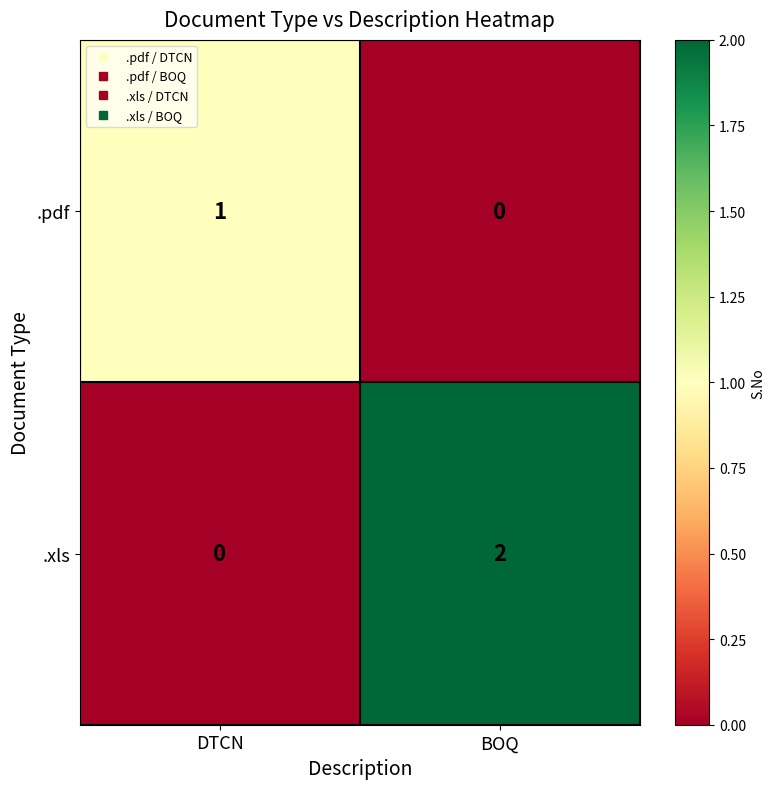

At which category is the sum across all series the highest?

BOQ